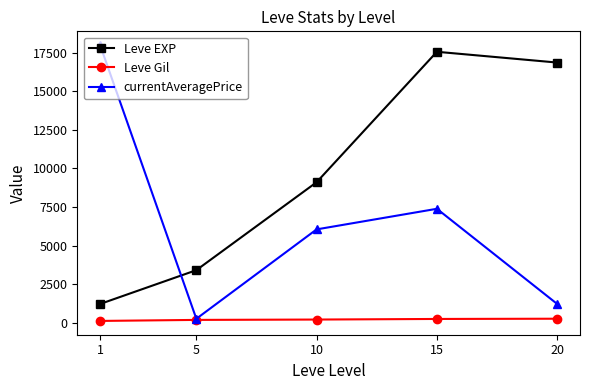

What is the highest value of the Leve EXP series?

17563.3